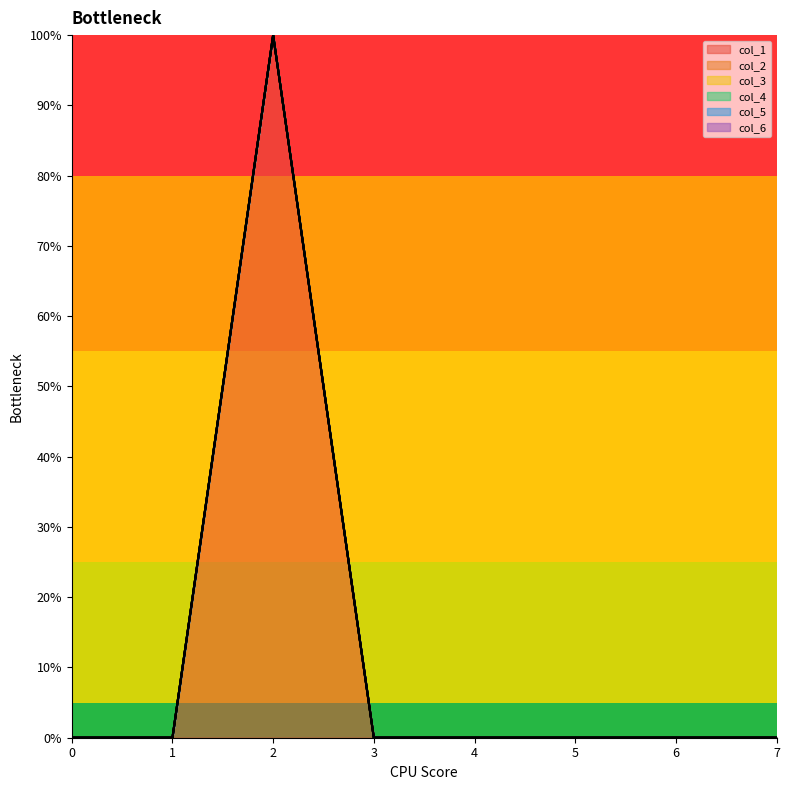

Between 2 and 6, which series saw the biggest shift?

col_1